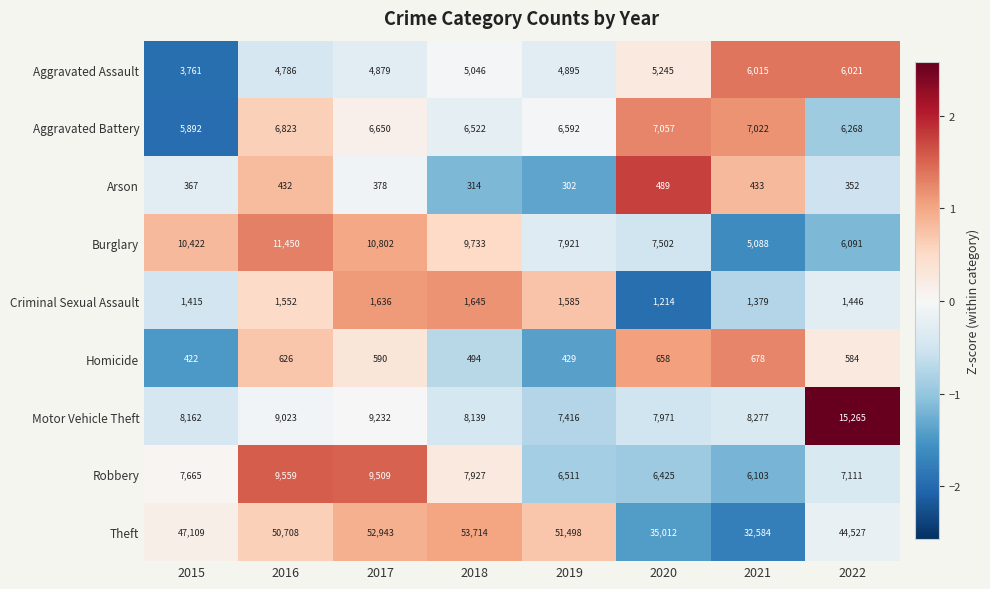

Which series has the largest range (max minus min)?

Theft